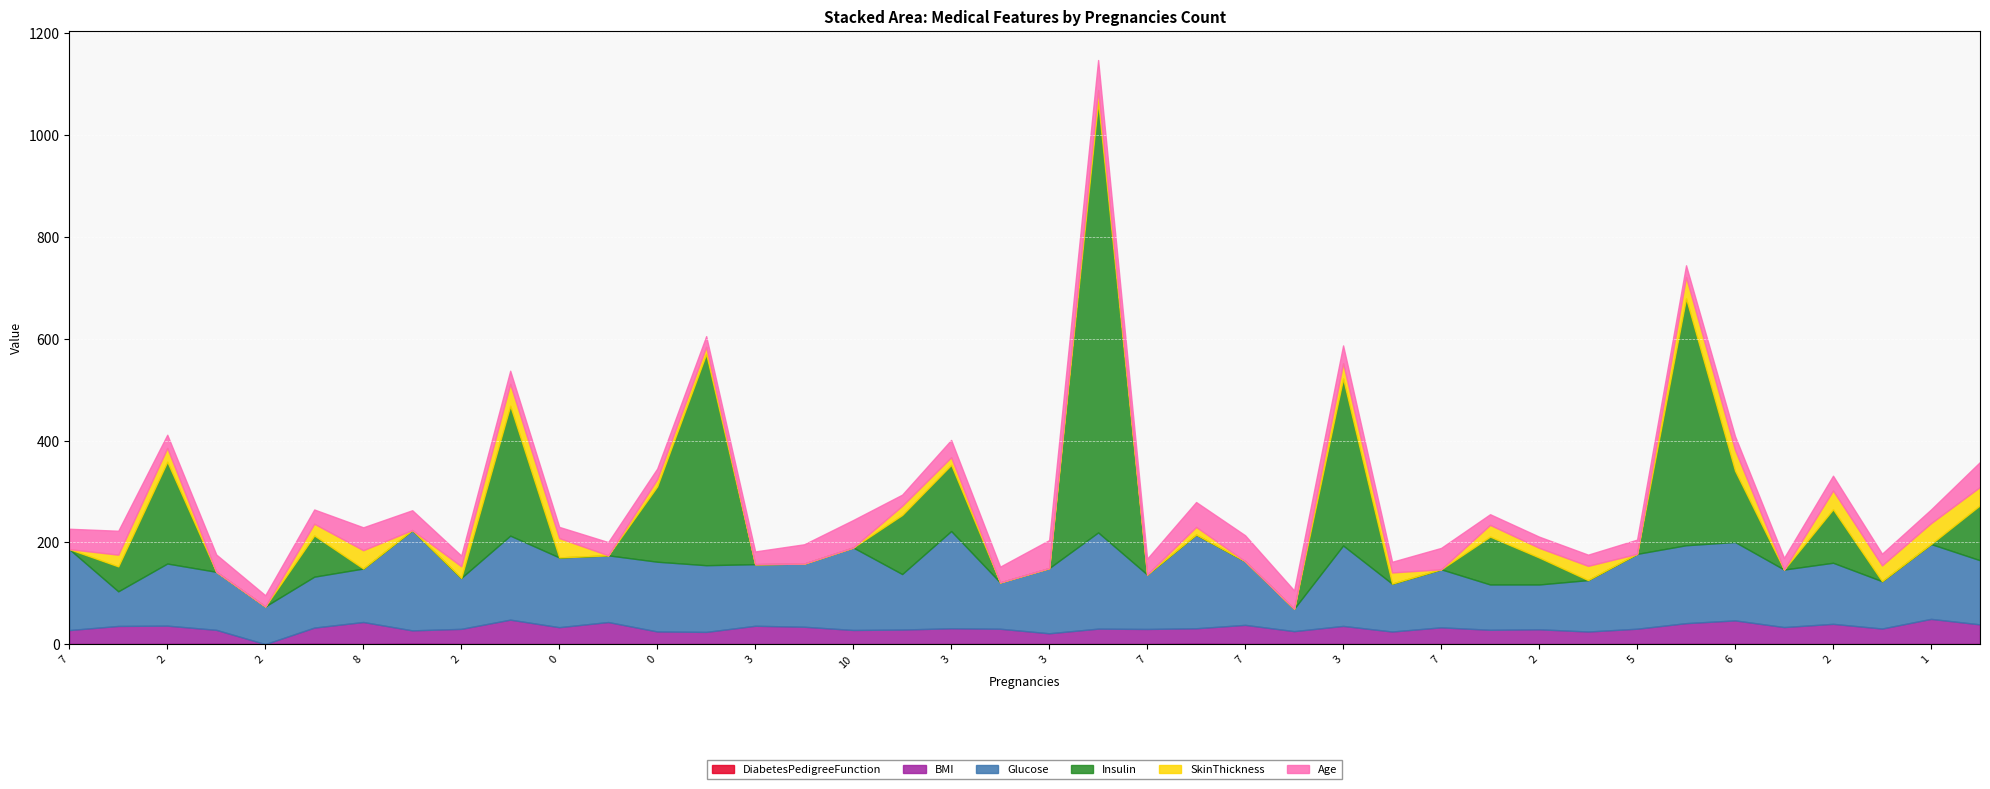

At which category does Insulin reach its first local peak?

2